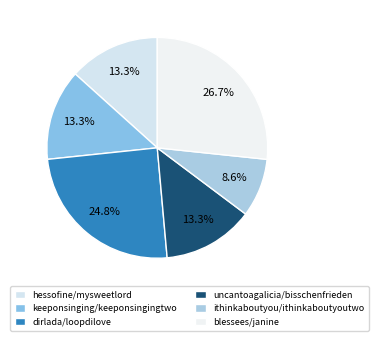

What is the change in value from hessofine/mysweetlord to blessees/janine?

+14